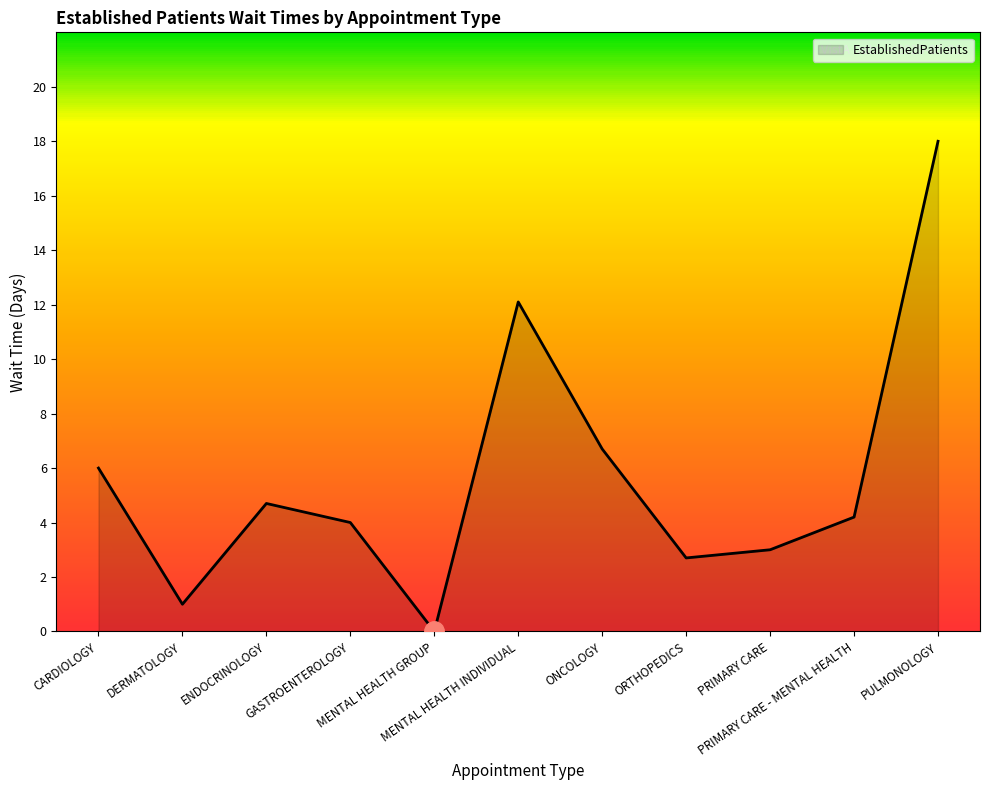

Reading right to left, extract all data points from this chart.

PULMONOLOGY=18.0	PRIMARY CARE - MENTAL HEALTH=4.2	PRIMARY CARE=3.0	ORTHOPEDICS=2.7	ONCOLOGY=6.7	MENTAL HEALTH INDIVIDUAL=12.1	MENTAL HEALTH GROUP=0.0	GASTROENTEROLOGY=4.0	ENDOCRINOLOGY=4.7	DERMATOLOGY=1.0	CARDIOLOGY=6.0